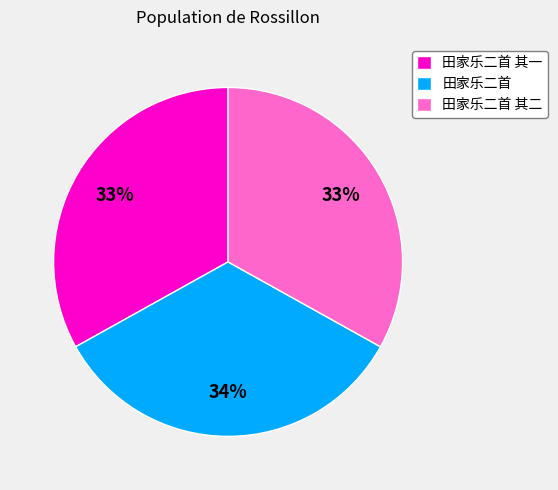

Is there a majority slice in this chart?

No